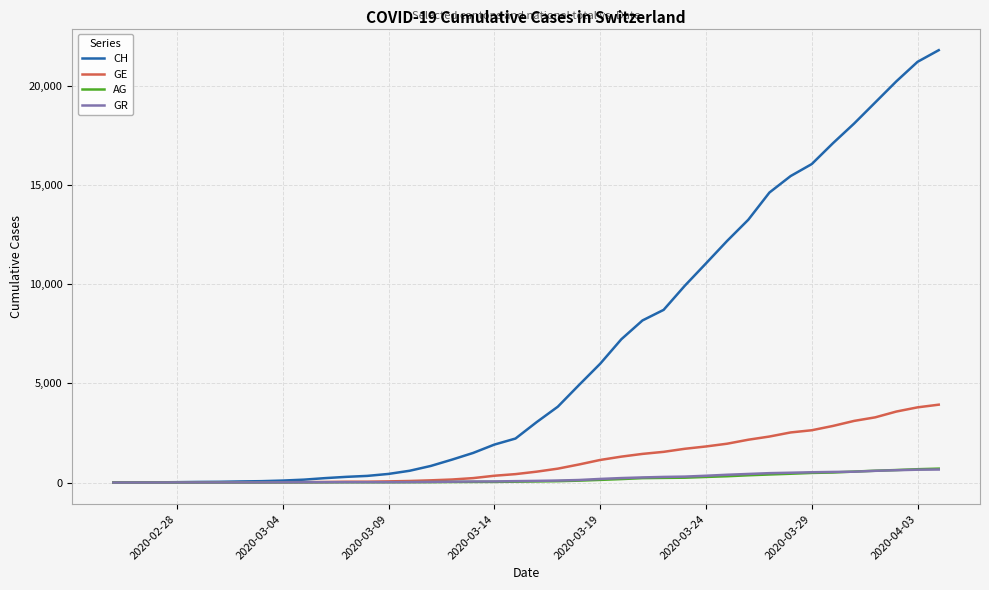

How many values in the GE series are below 549?

20